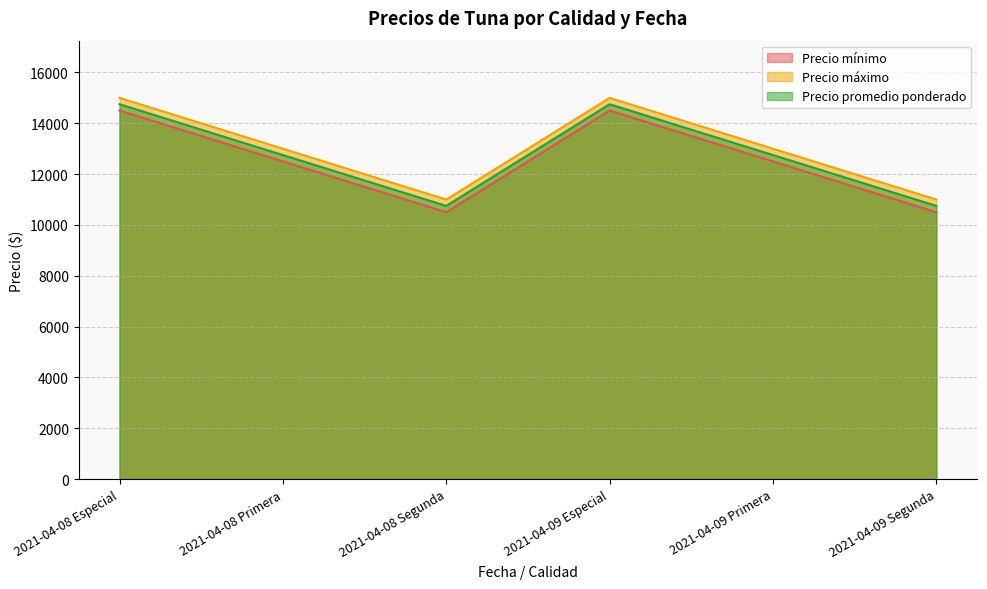

True or false: Precio promedio ponderado and Precio mínimo intersect in this chart.

False